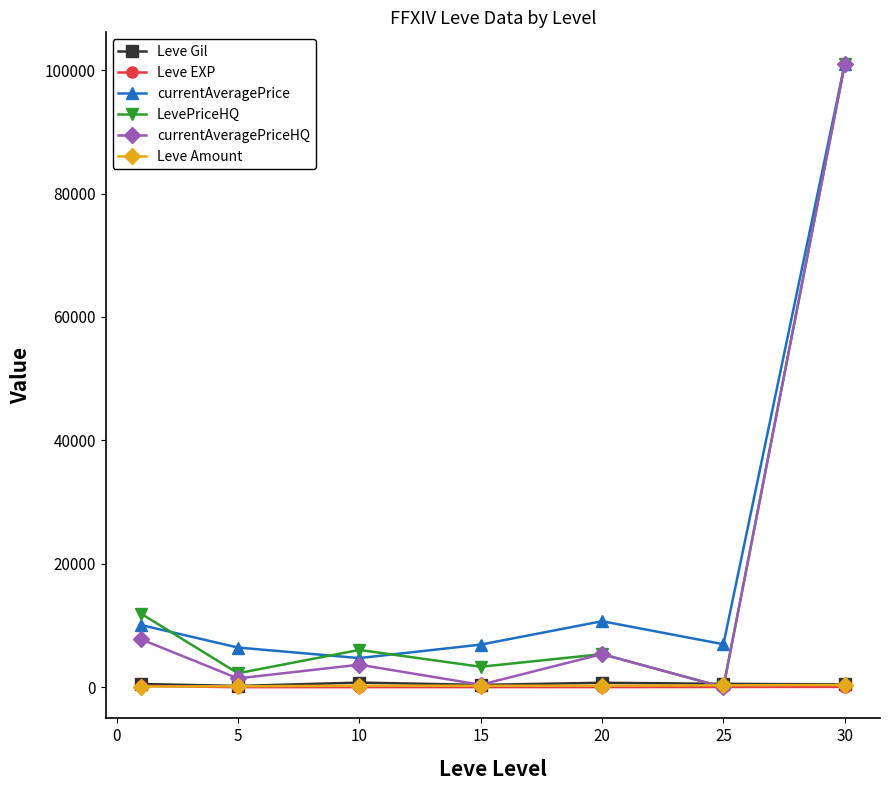

What is the value of the currentAveragePriceHQ point at the 1st from the left?

7775.3